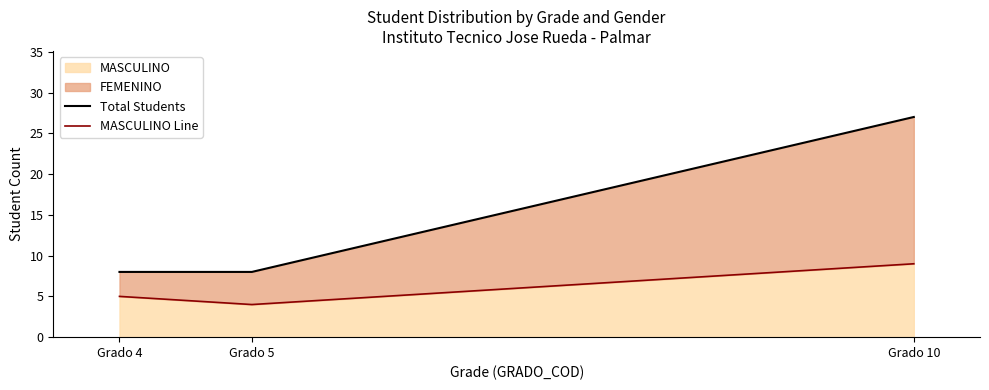

What is the sum of the Total Students values at Grado 10 and Grado 5?

35